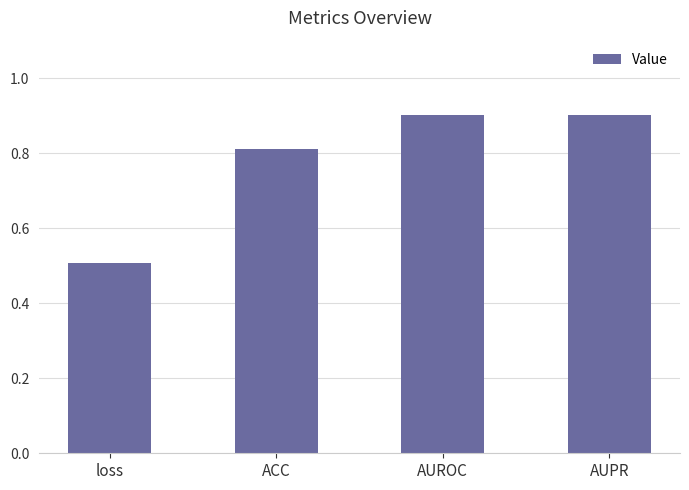

The chart shows a value of 0.8 at loss. True or false?

False